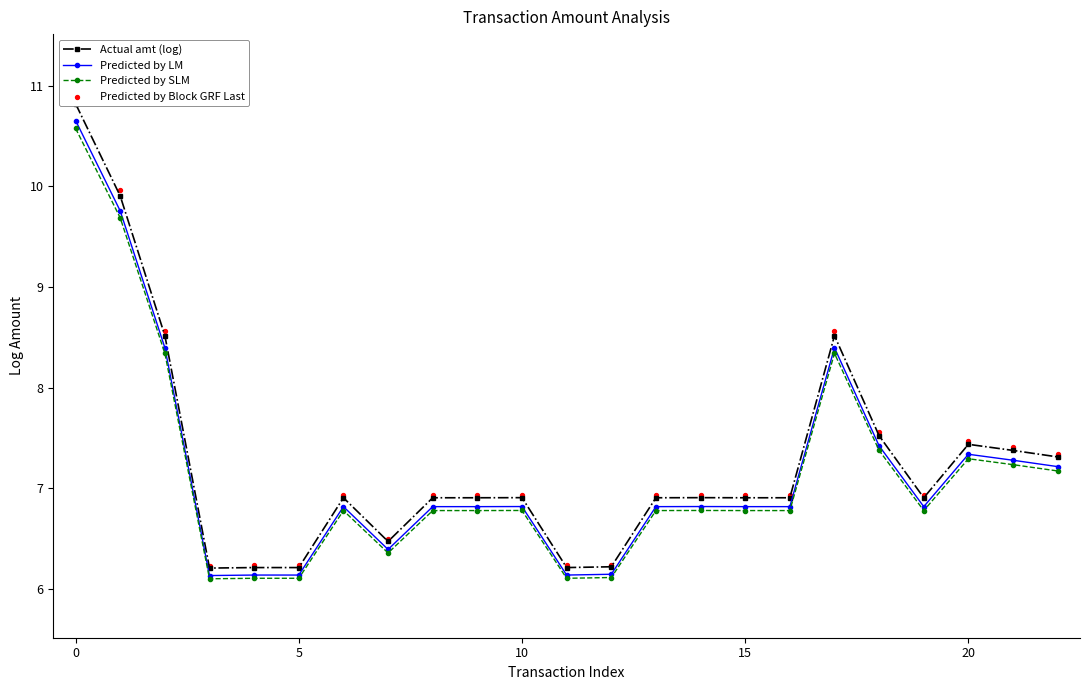

The Predicted by SLM series shows 1.4 at 10. True or false?

False